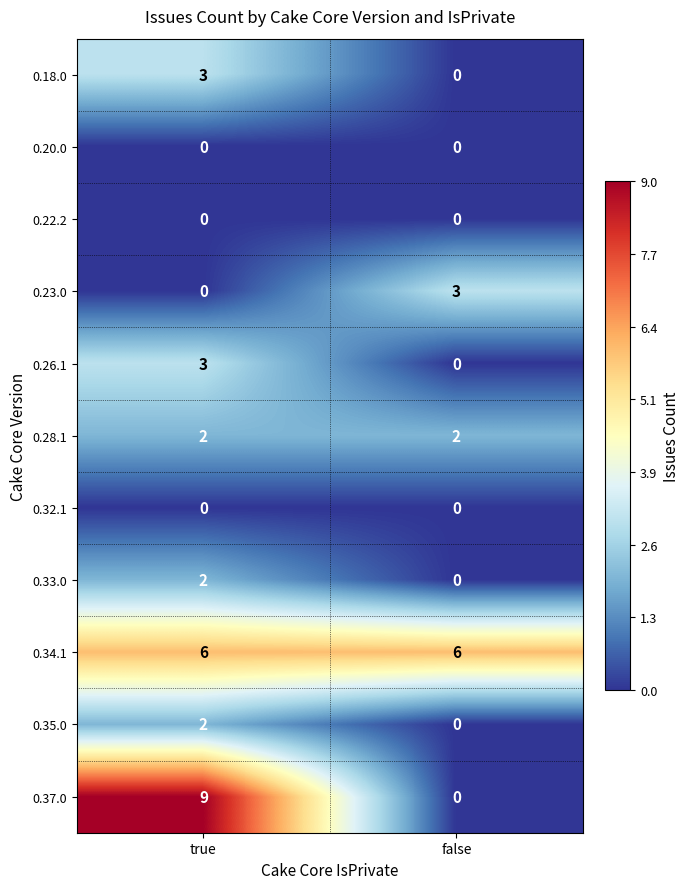

At which category is the sum across all series the highest?

true